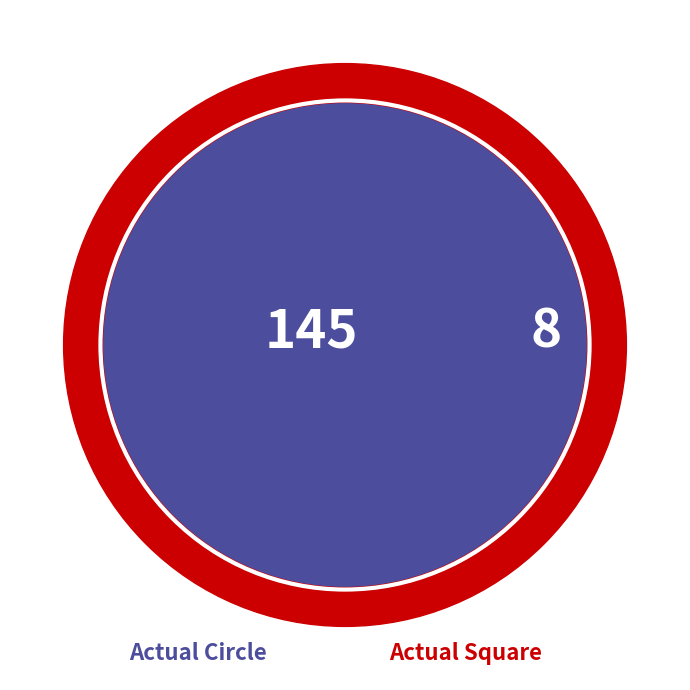

Which category has the smallest portion of the pie?

Actual Square